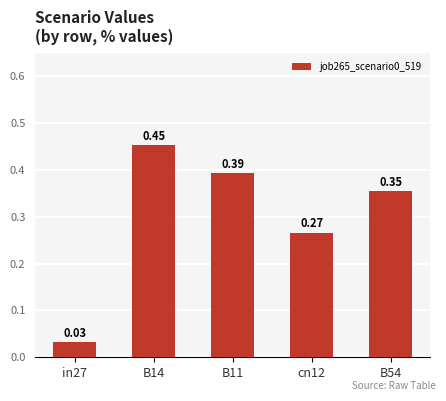

What is the change in value from in27 to B11?

+0.4